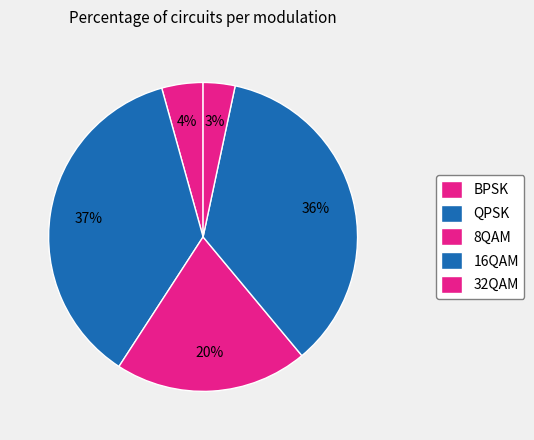

To the nearest percent, what is the combined percentage of 32QAM and 8QAM?

24%